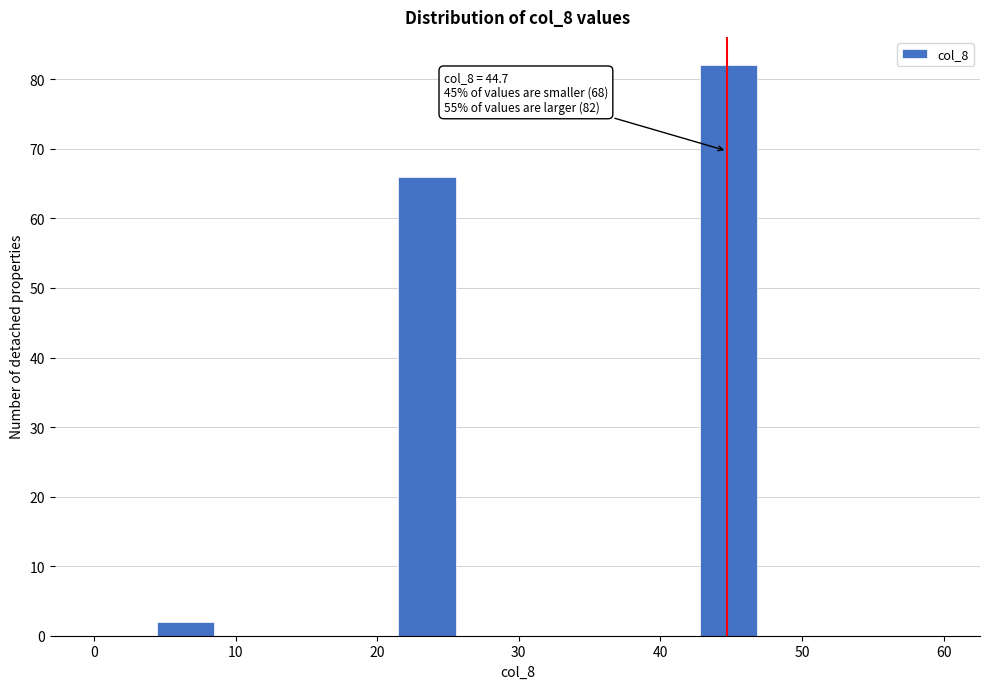

Over which range of the x-axis is the bar tallest?

43 to 47